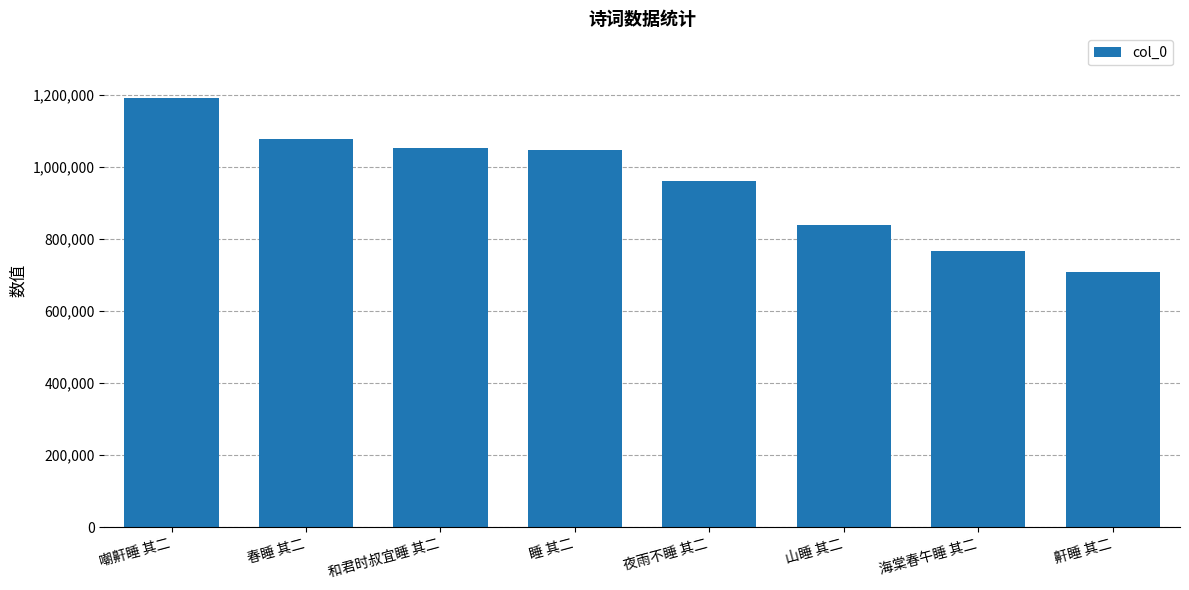

What position from the right is 春睡 其二?

7